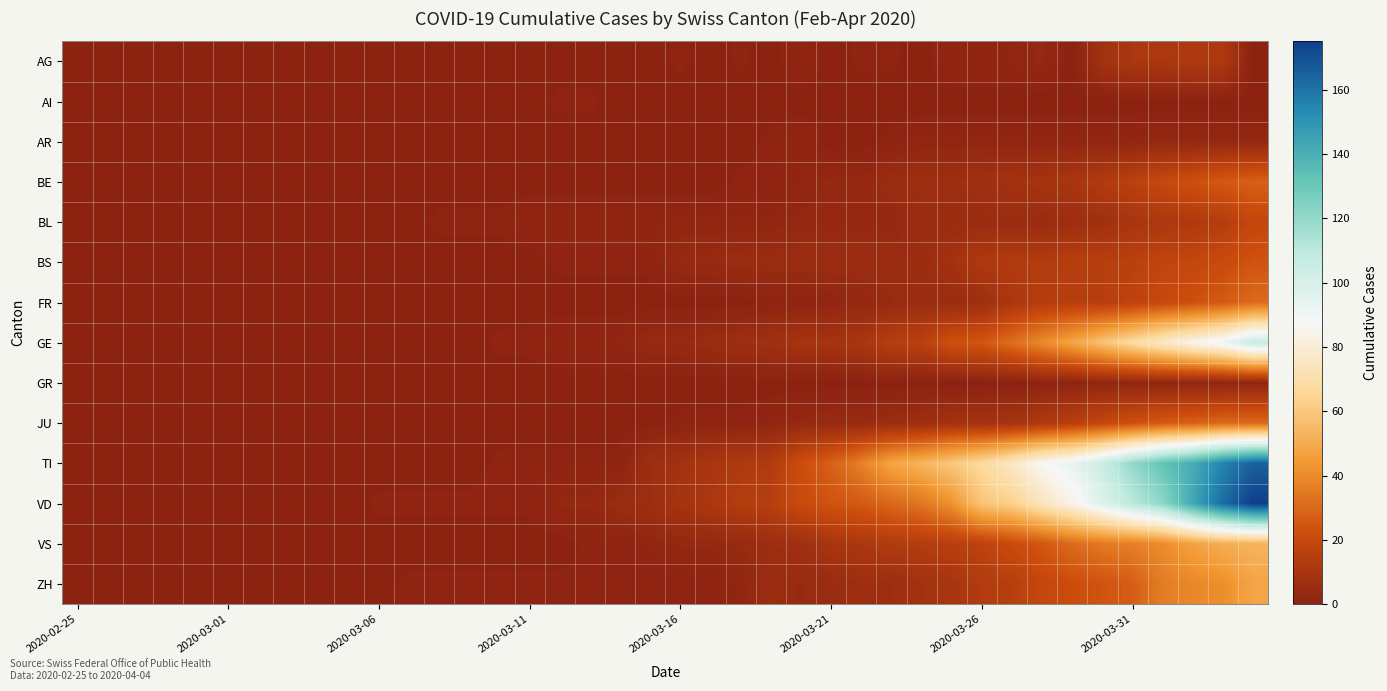

Rank the series by their maximum value, from highest to lowest.

VD, TI, GE, VS, ZH, FR, JU, BE, BS, BL, AG, AR, GR, AI